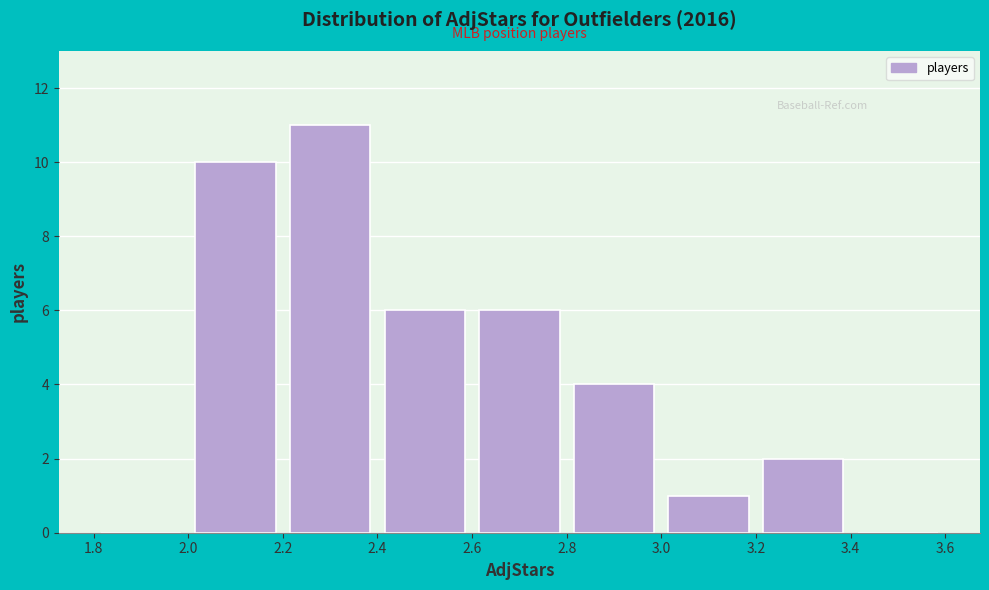

Reading left to right, list every bar in this chart as the range it spans on the x-axis followed by its height. The values are not printed on the chart, so give them approximately, as read against the axis.

1.8 to 2.0: 0
2.0 to 2.2: 10
2.2 to 2.4: 11
2.4 to 2.6: 6
2.6 to 2.8: 6
2.8 to 3.0: 4
3.0 to 3.2: 1
3.2 to 3.4: 2
3.4 to 3.6: 0